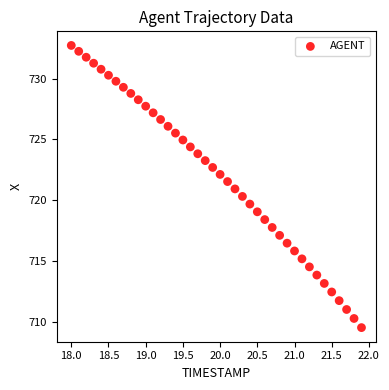

What is the range of X values (max minus min)?

3.9